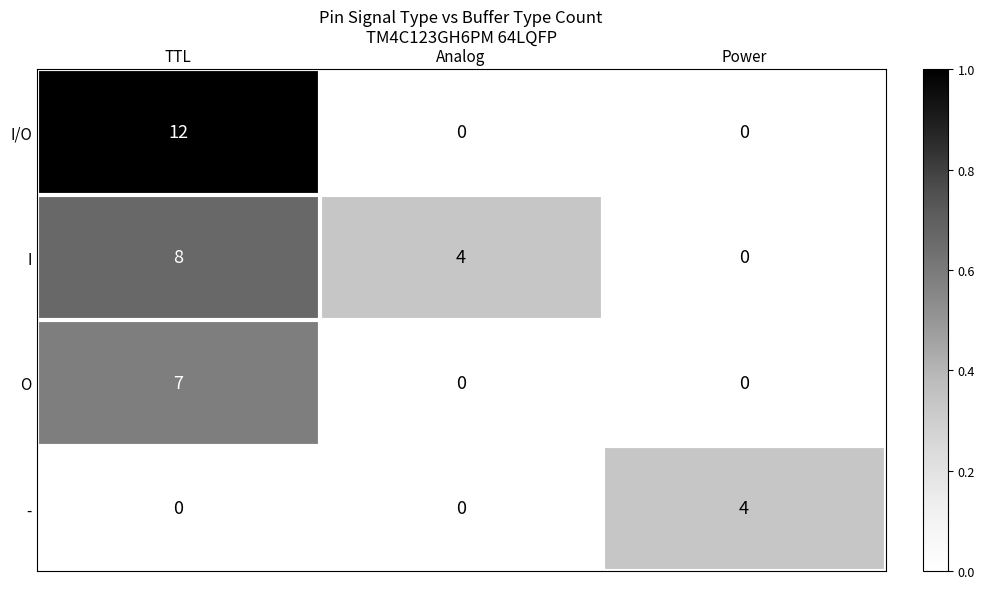

Which series has the widest spread of values?

I/O